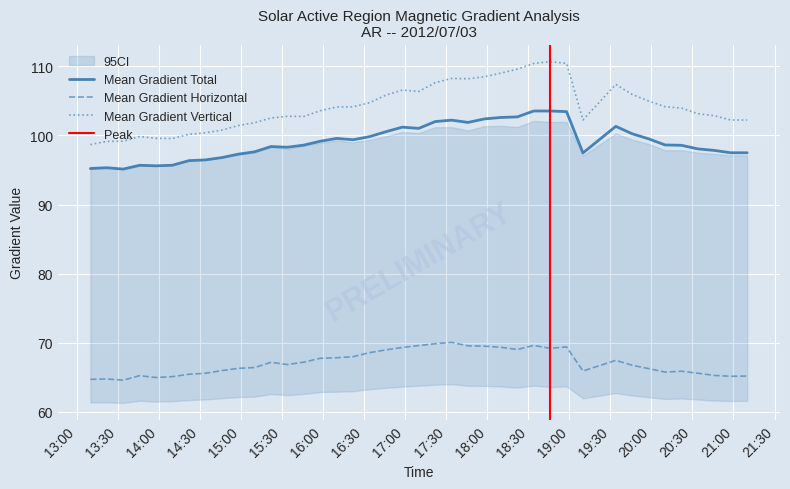

Which has a higher value, 2012/07/03 16:46 or 2012/07/03 14:46?

2012/07/03 16:46